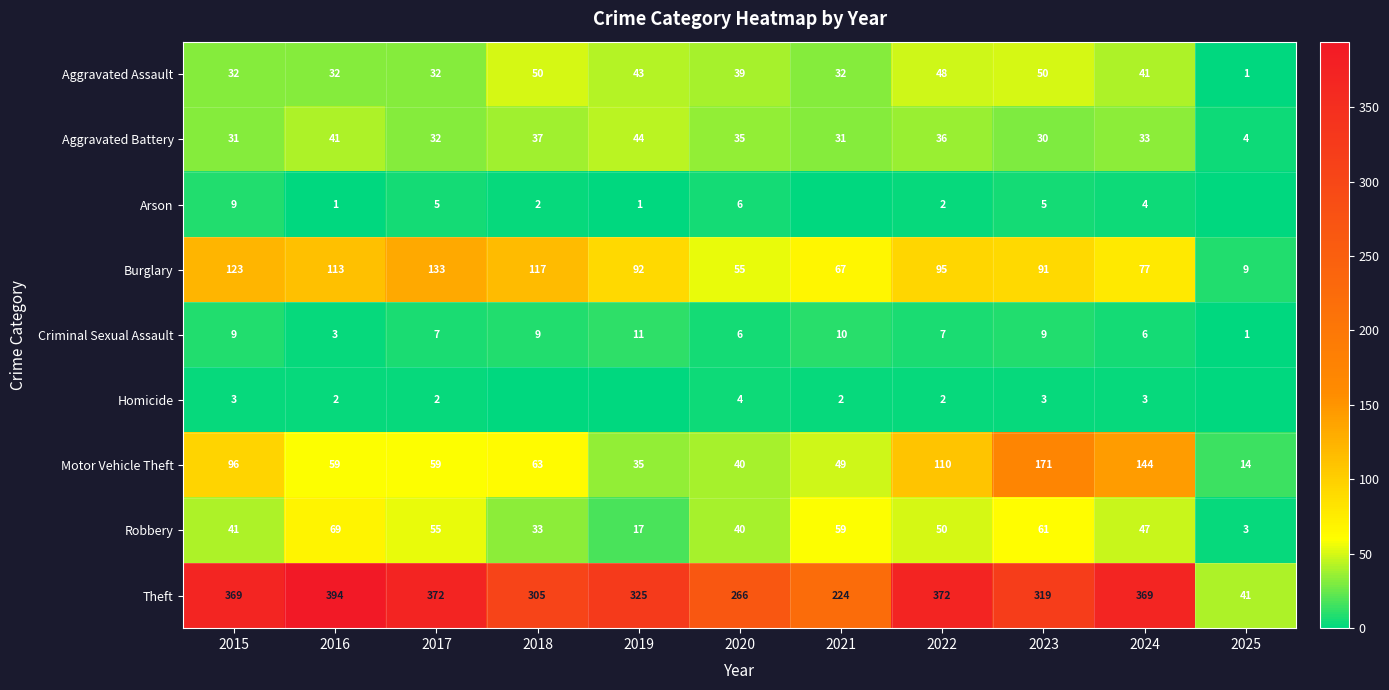

What is the difference between the Motor Vehicle Theft values at 2025 and 2017?

45